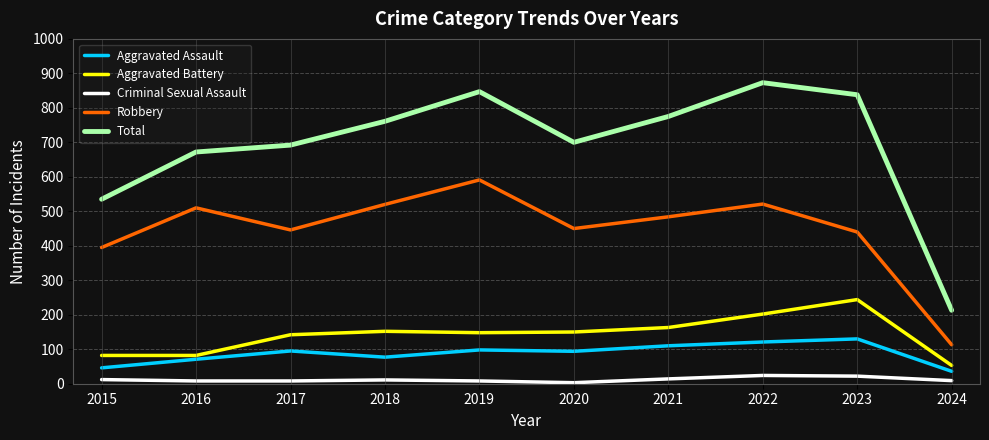

List the series in order of their peak value, lowest first.

Criminal Sexual Assault, Aggravated Assault, Aggravated Battery, Robbery, Total